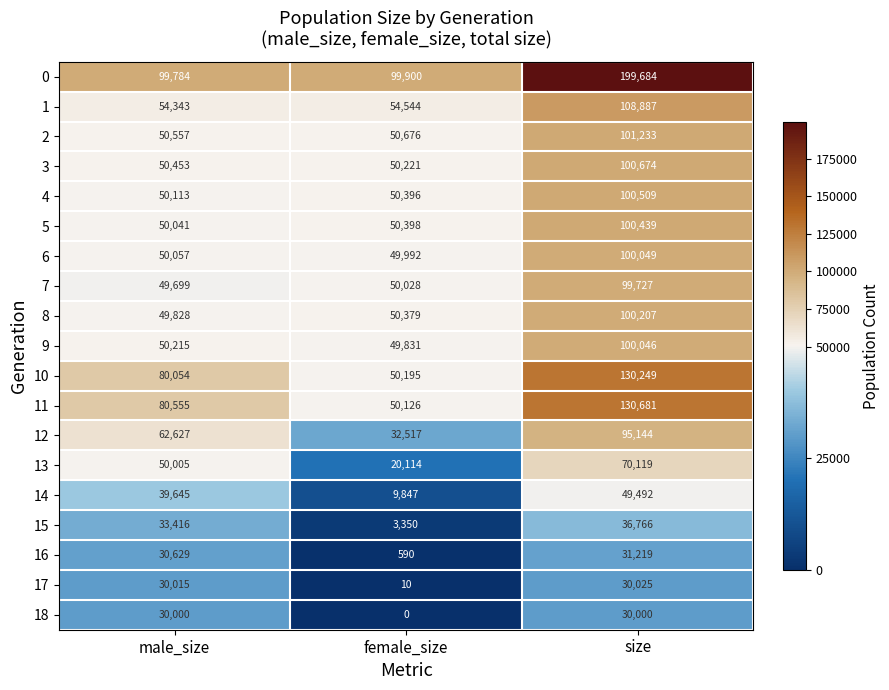

Which series has the largest total across all categories?

0